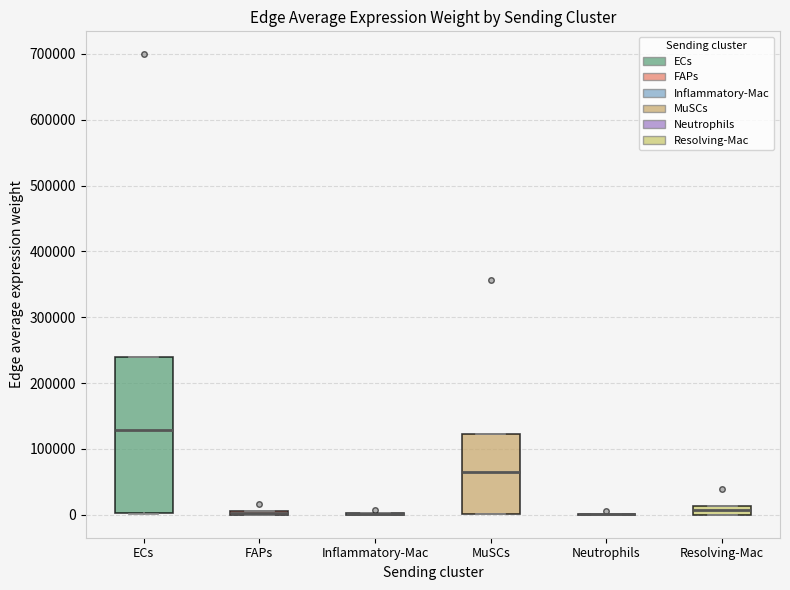

Which box is the tallest, from its lower edge to its upper edge?

ECs